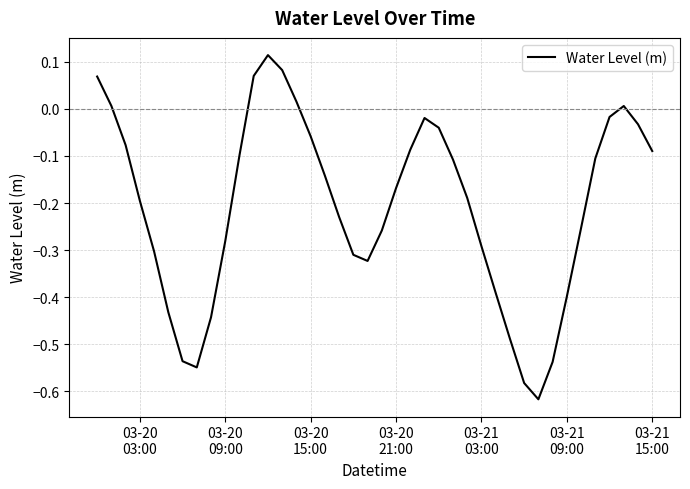

Count the number of values greater than 0.

7